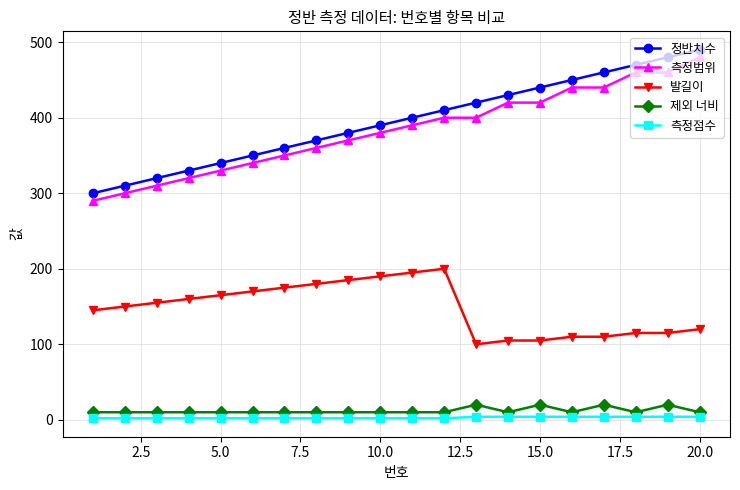

How many lines are shown in the chart?

5